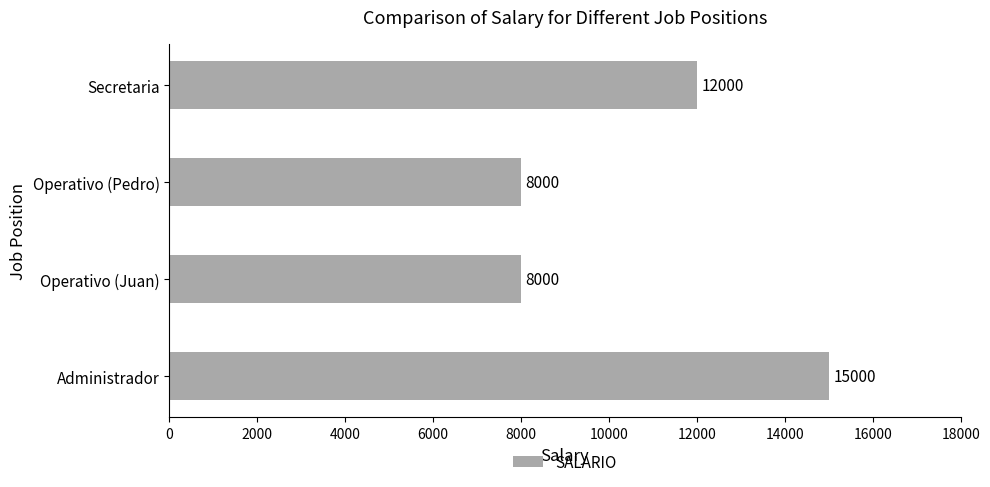

What is the approximate value at Secretaria?

12000